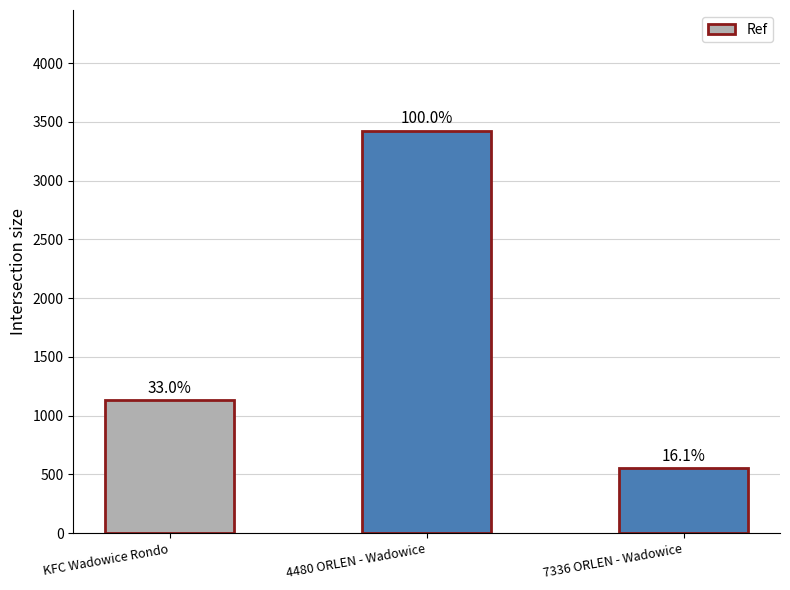

Which has a higher value, 4480 ORLEN - Wadowice or KFC Wadowice Rondo?

4480 ORLEN - Wadowice